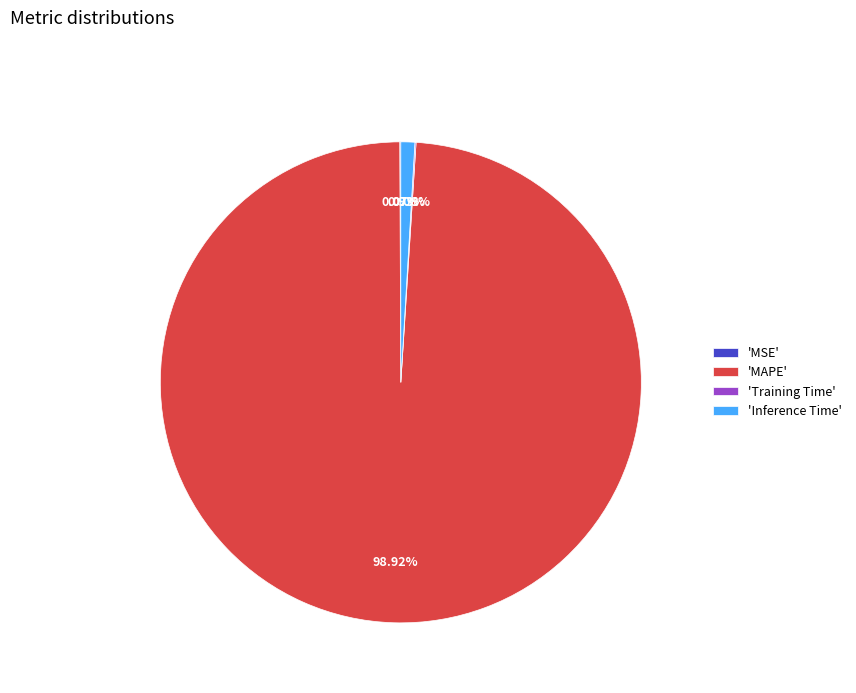

What is the largest slice in the pie chart?

'MAPE'